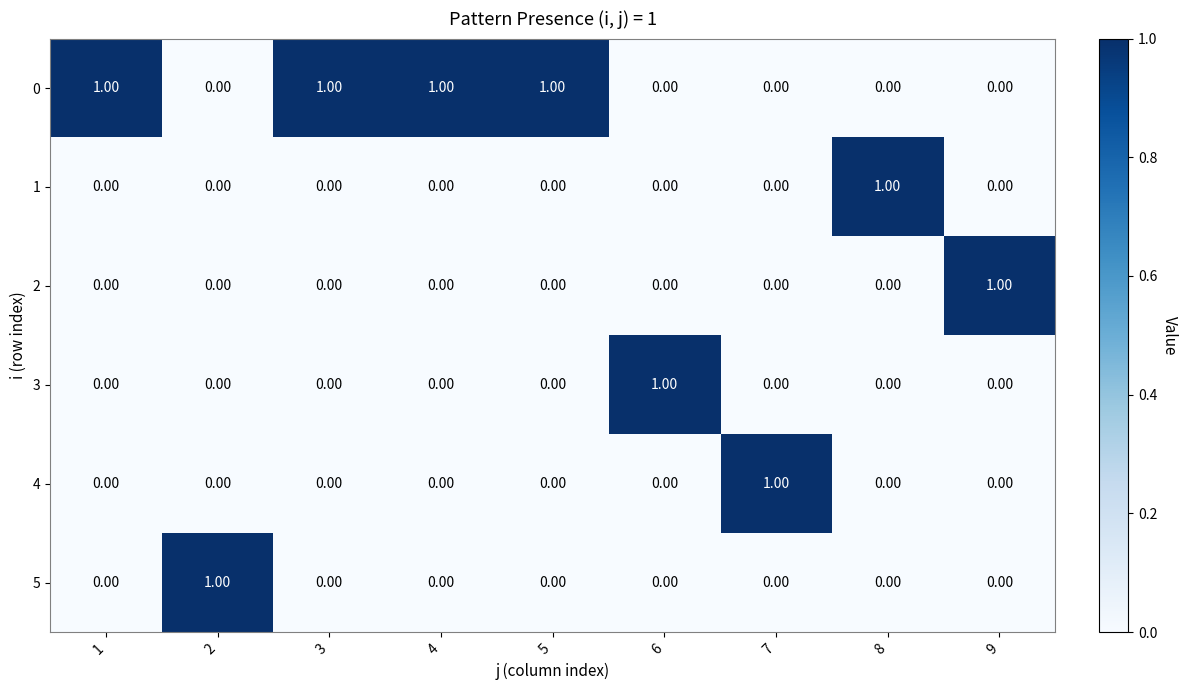

Is the value of 5 at 2 greater than the value of 3 at 8?

Yes